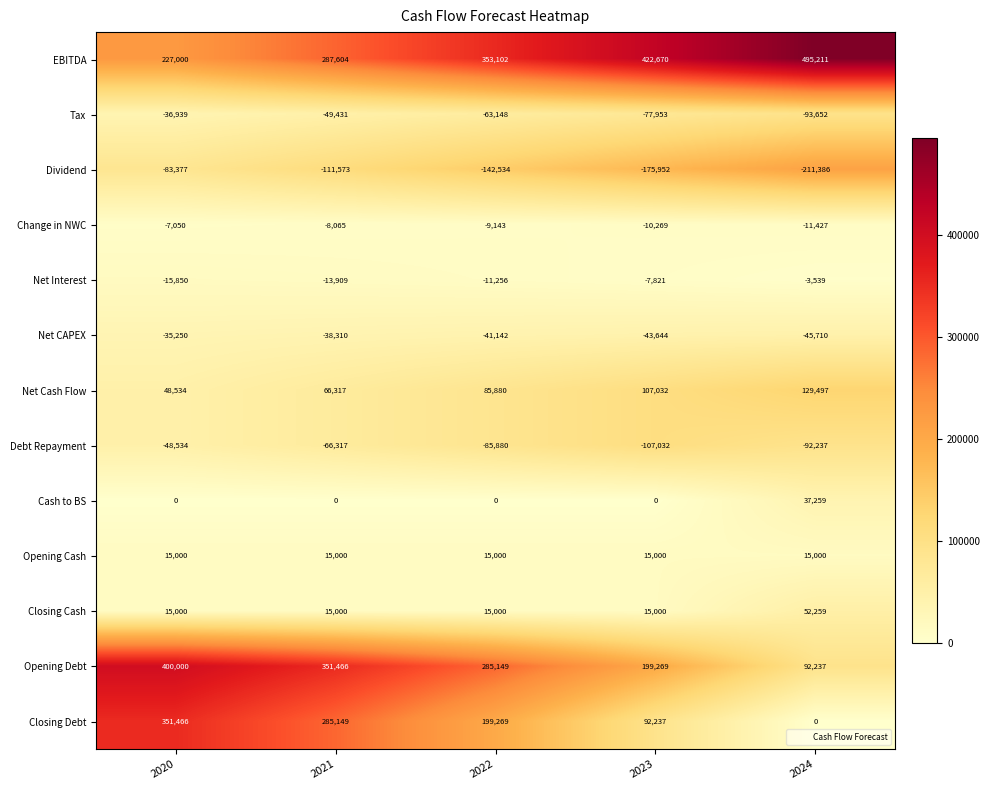

How many series are shown in this chart?

13